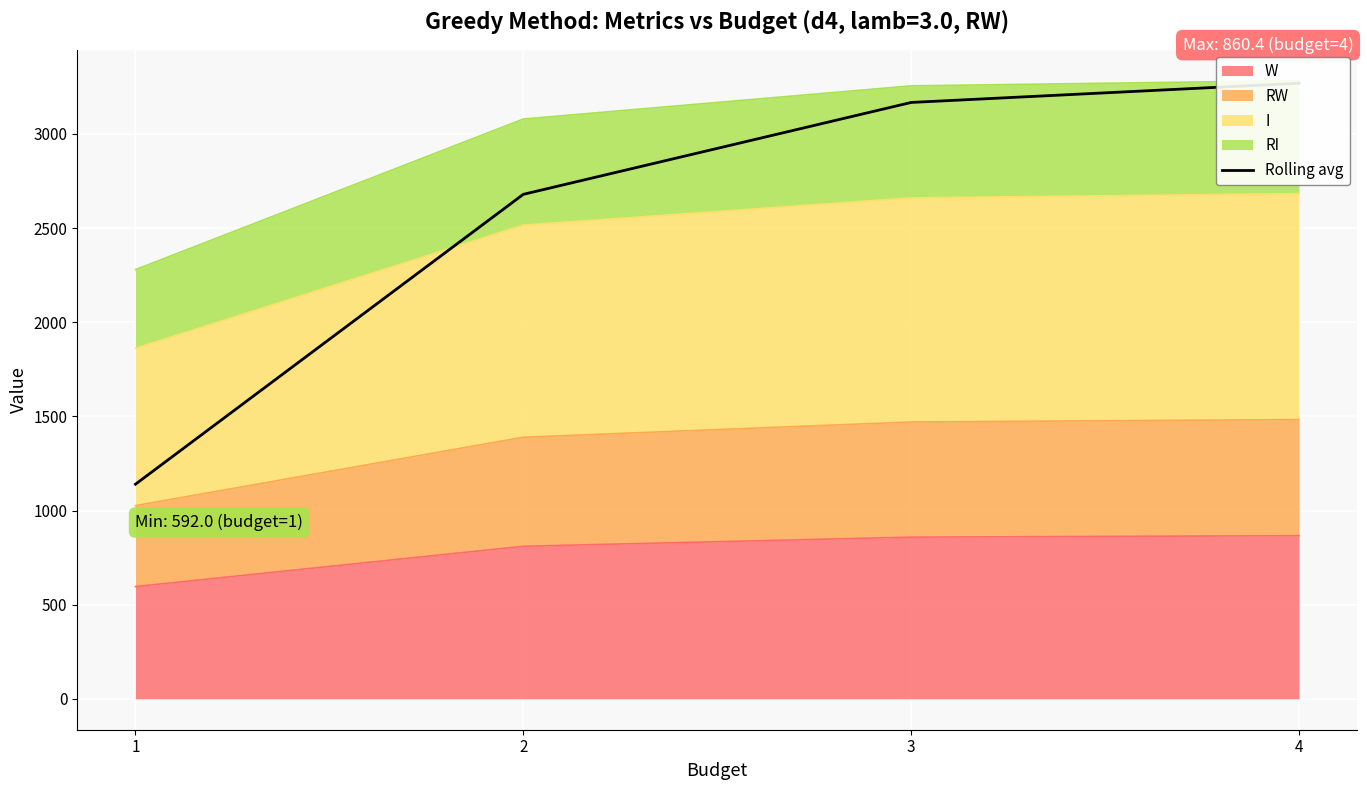

What is the sum of the values at 2 and 4?

5947.9